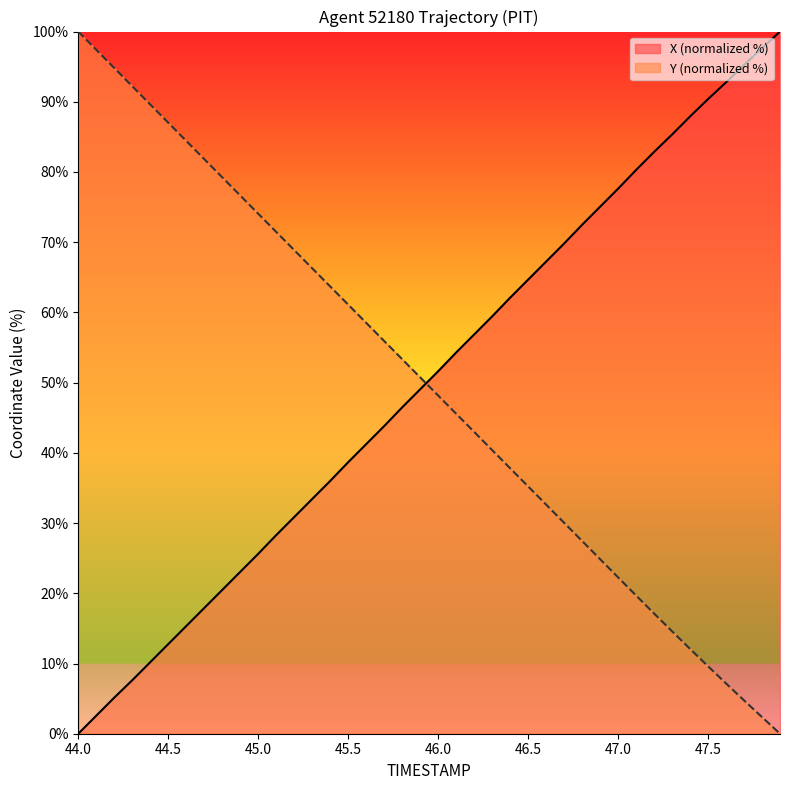

Reading left to right, extract all data points from this chart.

X: 0.0	2.6	5.1	7.6	10.2	12.8	15.3	17.9	20.5	23.0	25.6	28.3	30.9	33.4	36.0	38.7	41.2	43.8	46.5	49.0	51.6	54.3	56.9	59.4	62.1	64.7	67.2	69.8	72.5	75.0	77.6	80.3	82.9	85.3	87.9	90.4	92.8	95.2	97.6	100.0
Y: 100.0	97.4	94.8	92.2	89.6	87.0	84.4	81.8	79.2	76.7	74.1	71.5	68.9	66.3	63.7	61.1	58.5	55.9	53.3	50.8	48.2	45.6	43.0	40.4	37.8	35.2	32.6	30.0	27.5	24.9	22.3	19.7	17.1	14.6	12.1	9.6	7.2	4.8	2.4	0.0